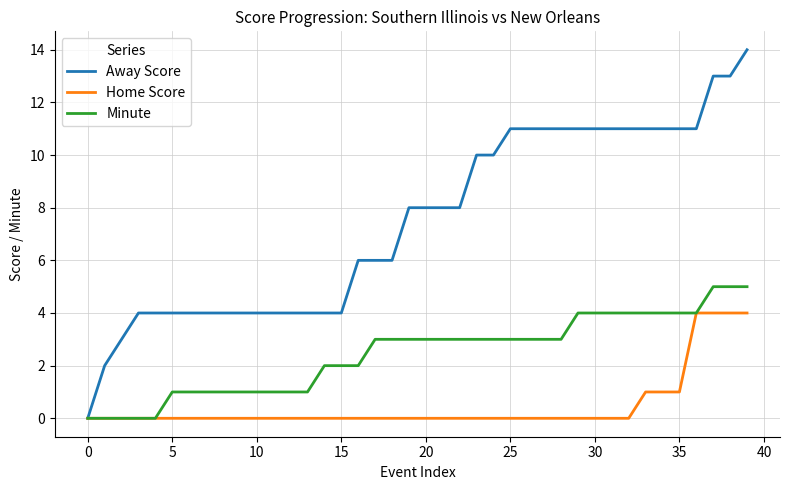

List the series in order of their peak value, highest first.

Away Score, Minute, Home Score